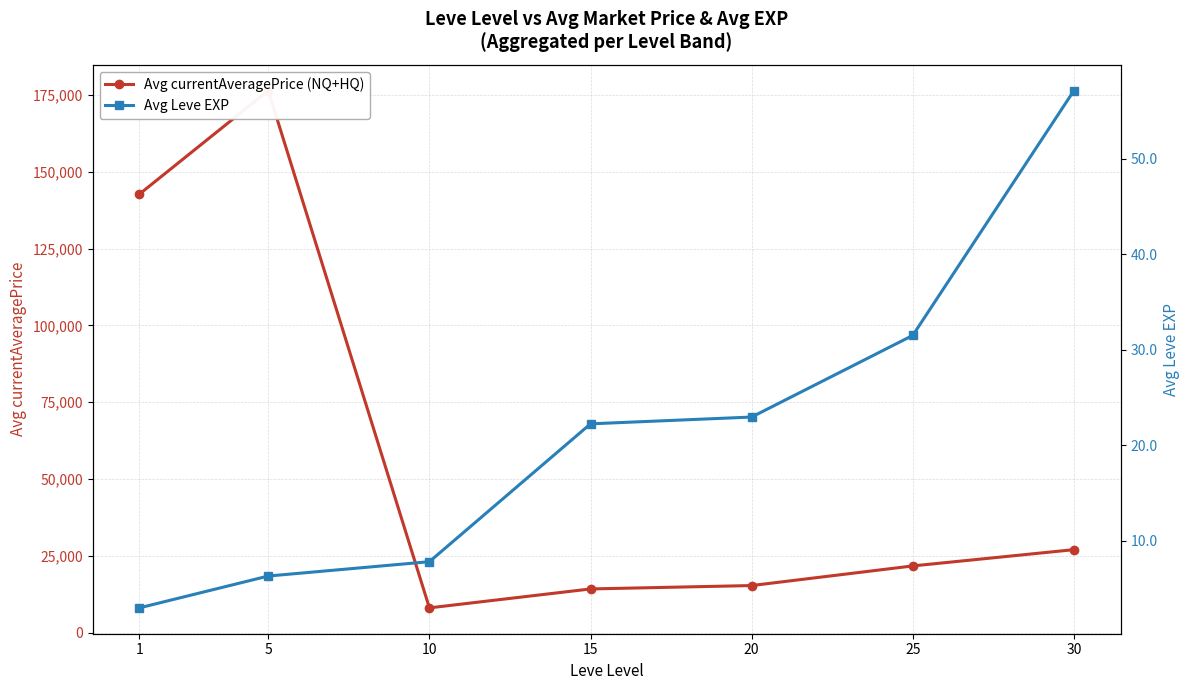

True or false: Avg Leve EXP and Avg currentAveragePrice (NQ+HQ) cross at least once.

False